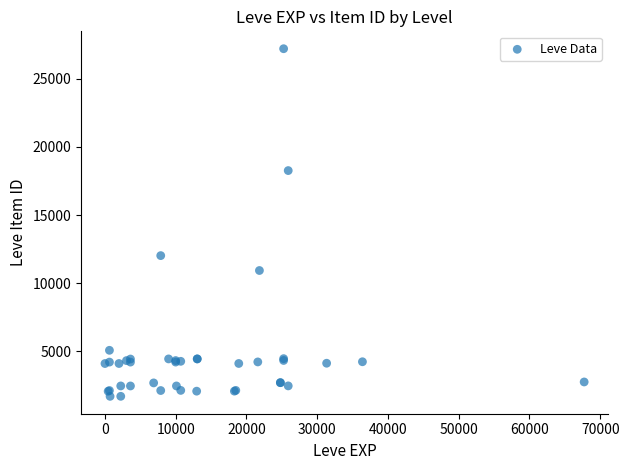

What Y value in the scatter plot is closest to 14448?

12018